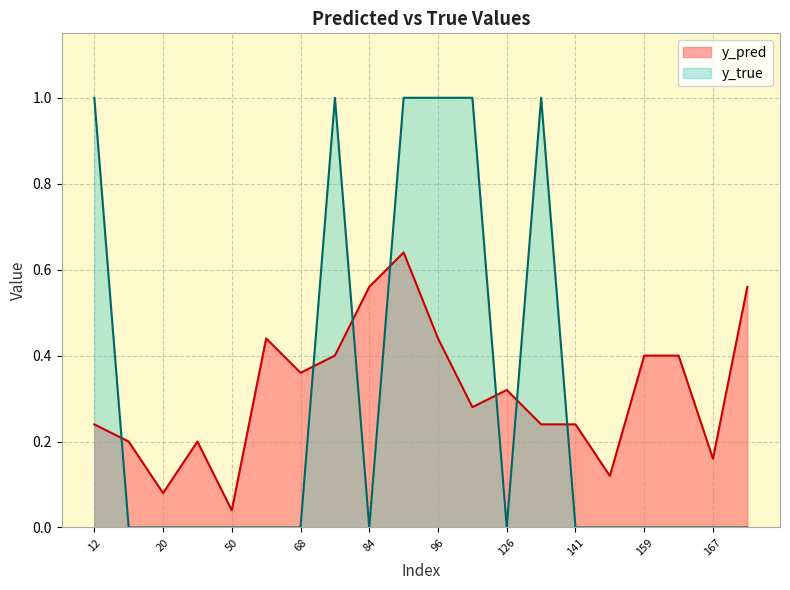

True or false: y_pred has a value of 0.1 at 20.

True